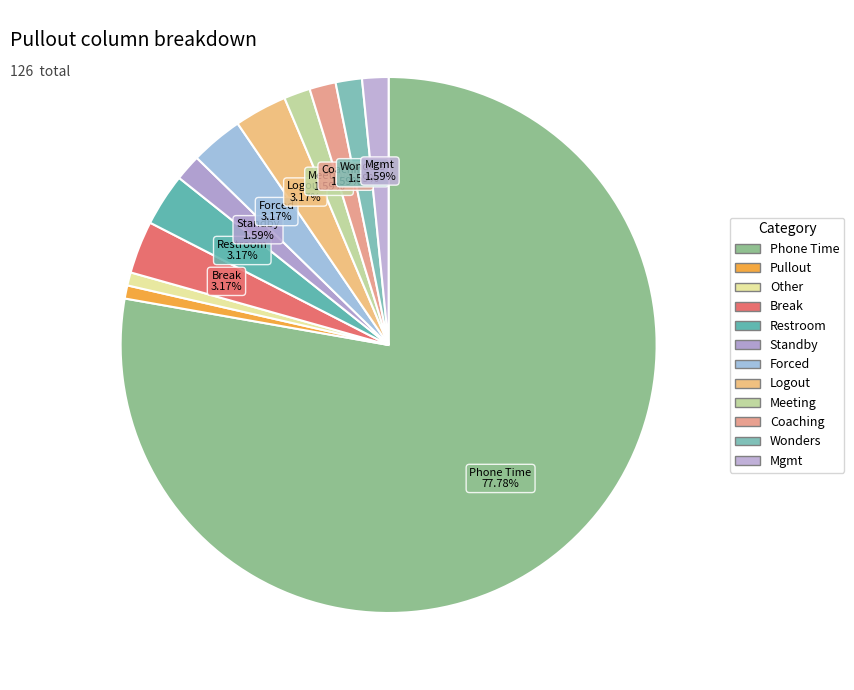

What is the smallest slice in the pie chart?

Pullout